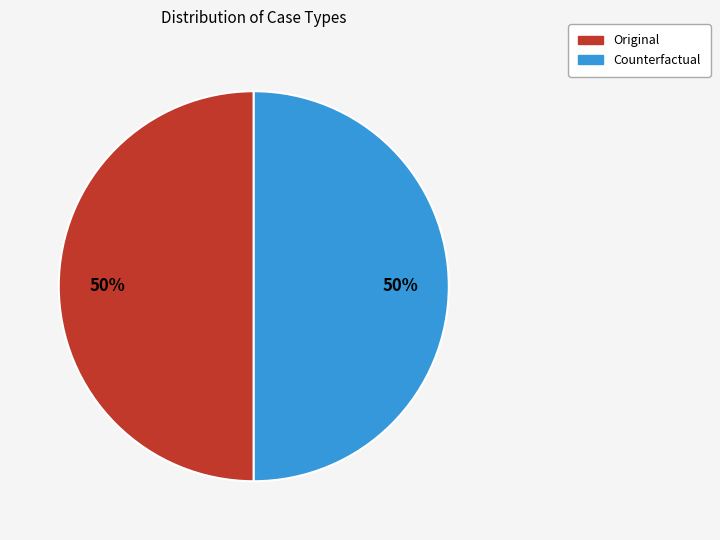

Is the sum of Counterfactual and Original greater than half?

Yes